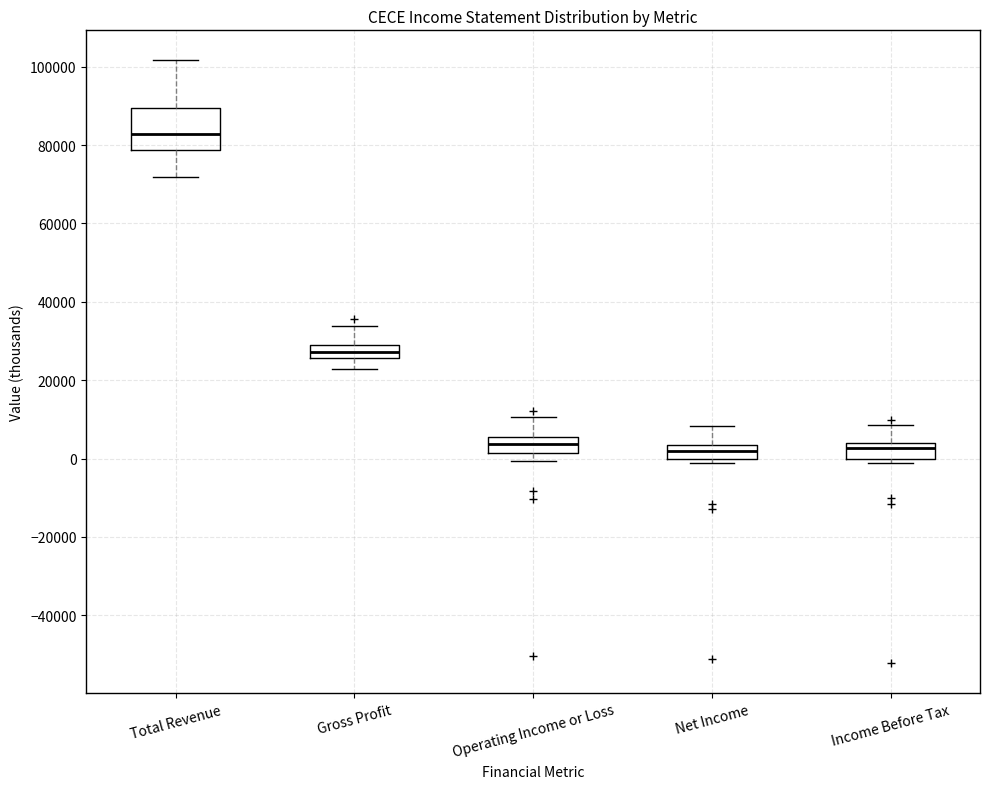

Reading left to right, read every box against the y-axis: the position of its median line, the range the box covers, and the ends of its whiskers. The values are not printed on the chart, so give them approximately, as read against the axis.

Total Revenue: median 82000, box 78000 to 90000, whiskers 72000 to 102000
Gross Profit: median 28000 (inside the box), box 26000 to 28000, whiskers 22000 to 34000
Operating Income or Loss: median 4000, box 2000 to 6000, whiskers 0 to 10000
Net Income: median 2000, box 0 to 4000, whiskers -2000 to 8000
Income Before Tax: median 2000, box 0 to 4000, whiskers -2000 to 8000